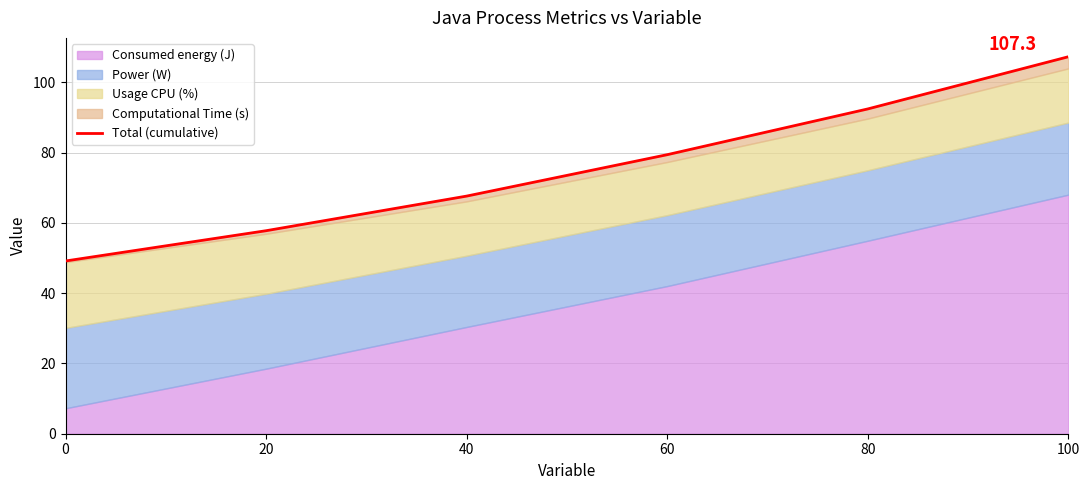

How many lines are shown in the chart?

1